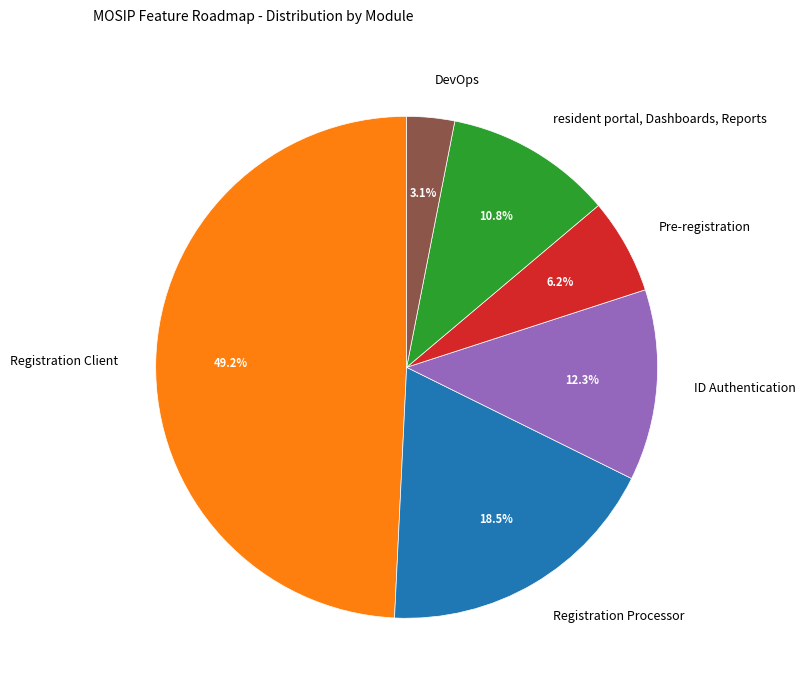

What percentage is the ID Authentication slice, to the nearest percent?

12%